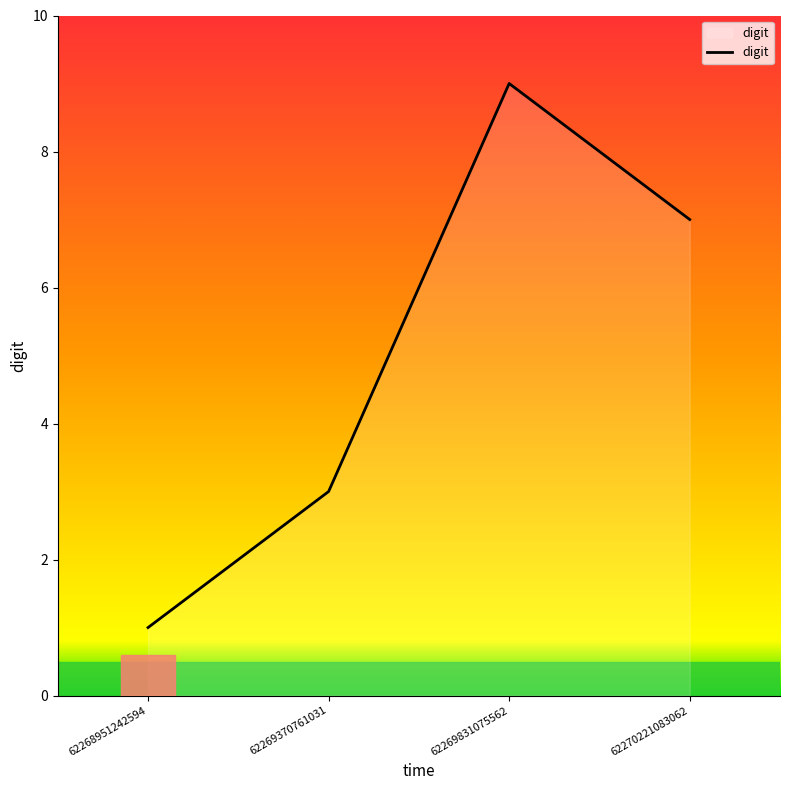

Read the value at 62269370761031.

3